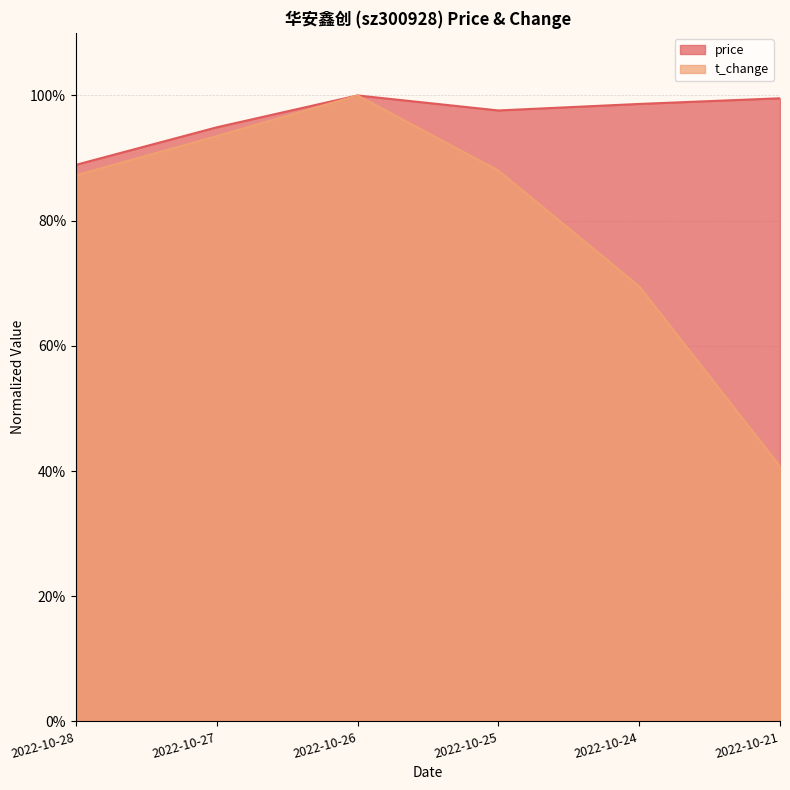

Which series has the widest spread of values?

t_change